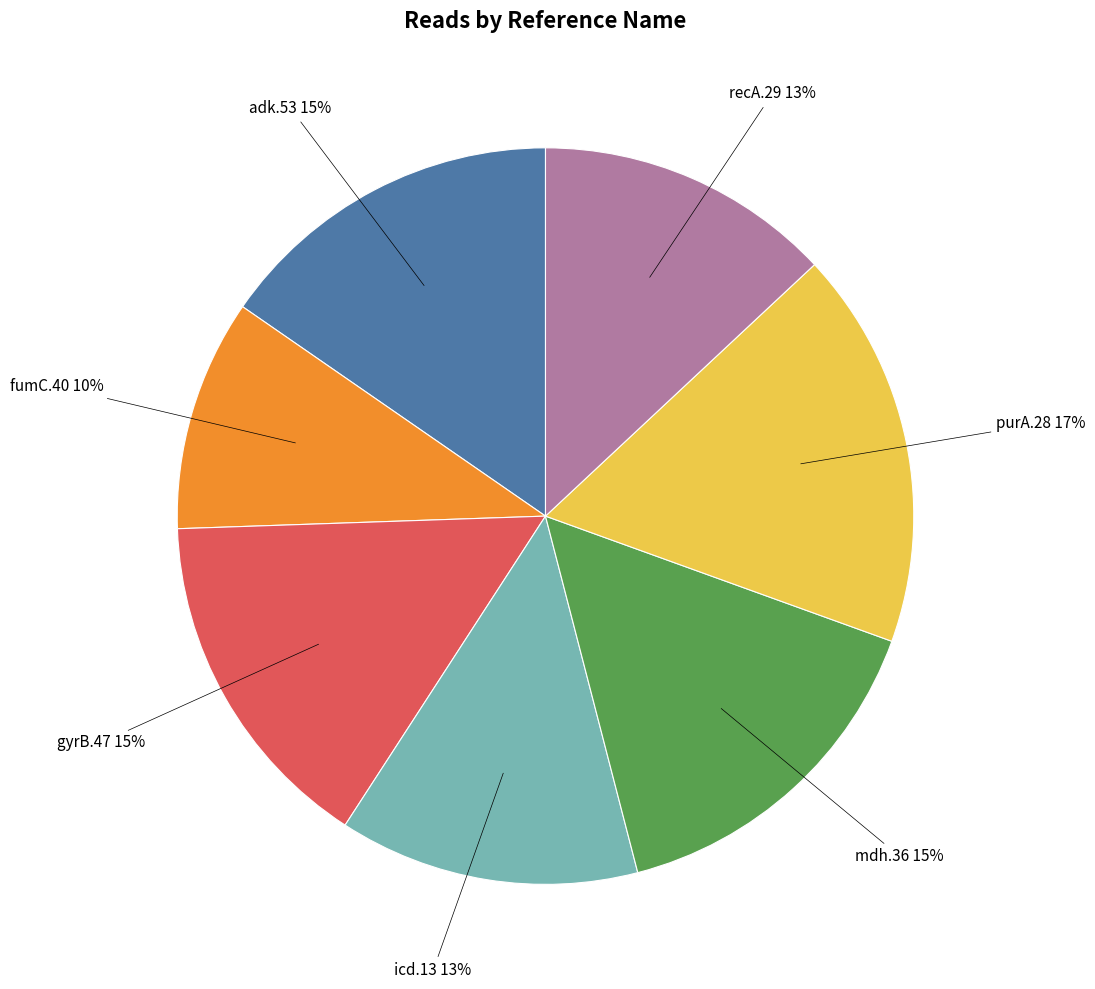

What is the smallest slice in the pie chart?

fumC.40